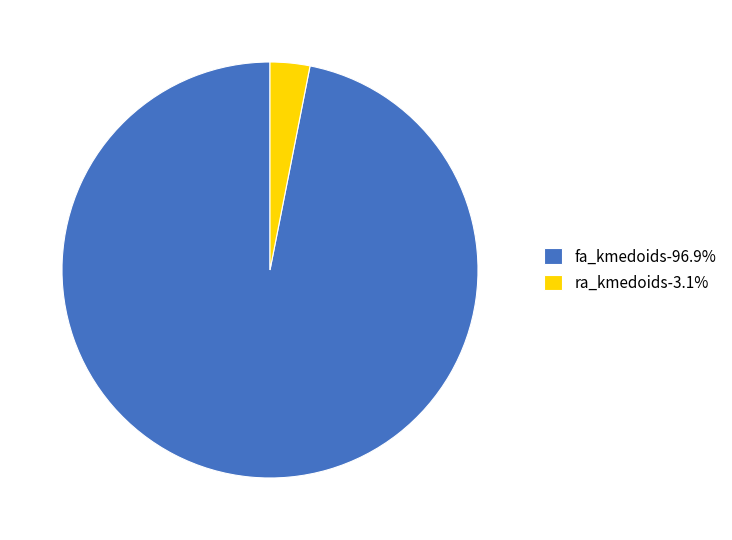

Count the number of slices in the pie.

2